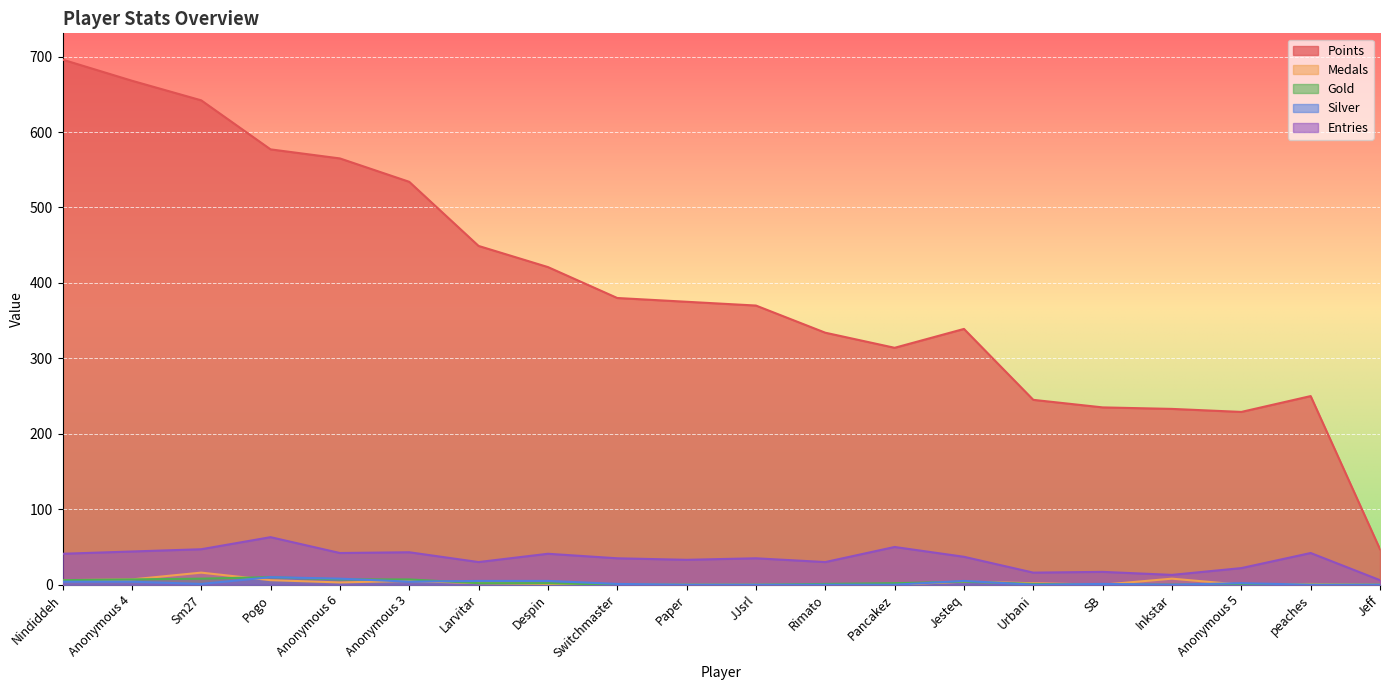

What position from the left is Larvitar?

7